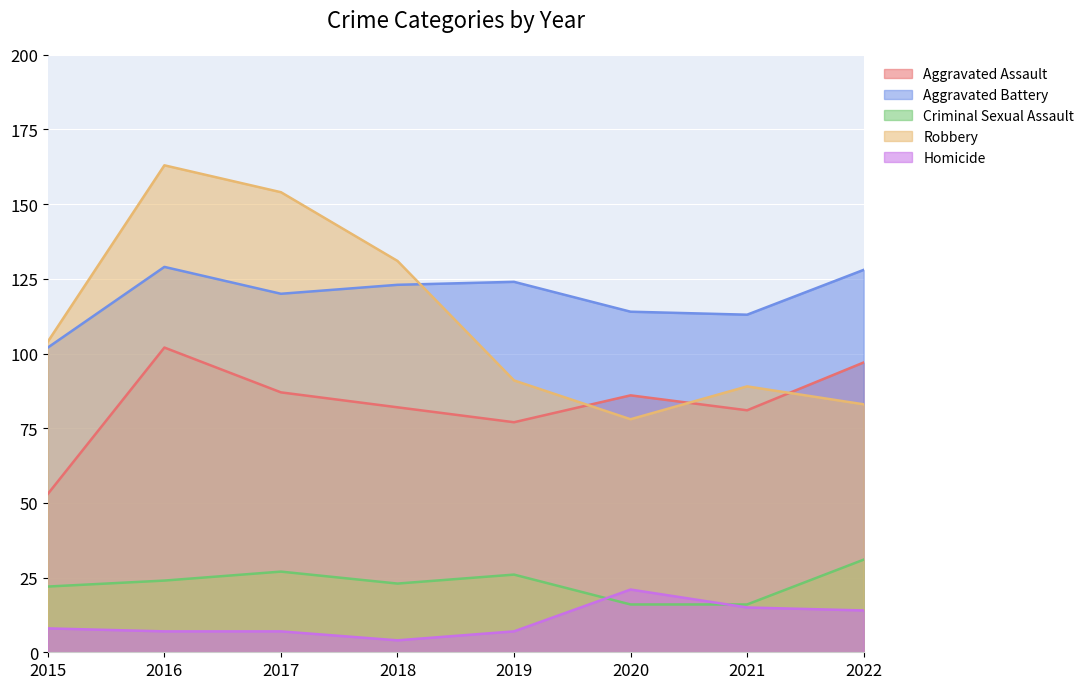

Does the chart display data point markers on the line(s)?

No